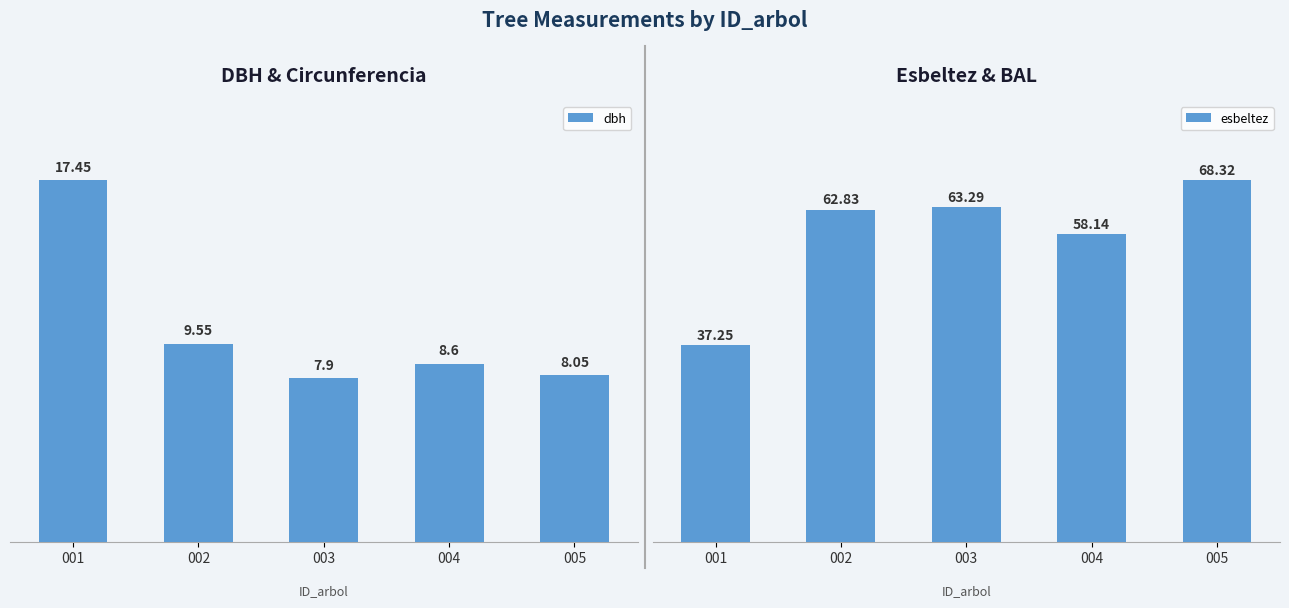

Which label corresponds to the smallest value in the chart?

003